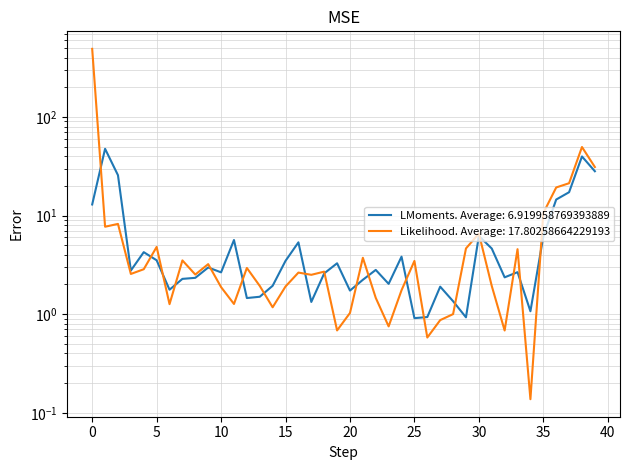

How many values in the AX series exceed 2?

28